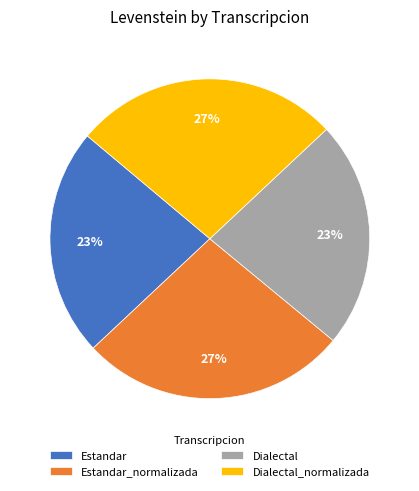

Count the number of slices in the pie.

4